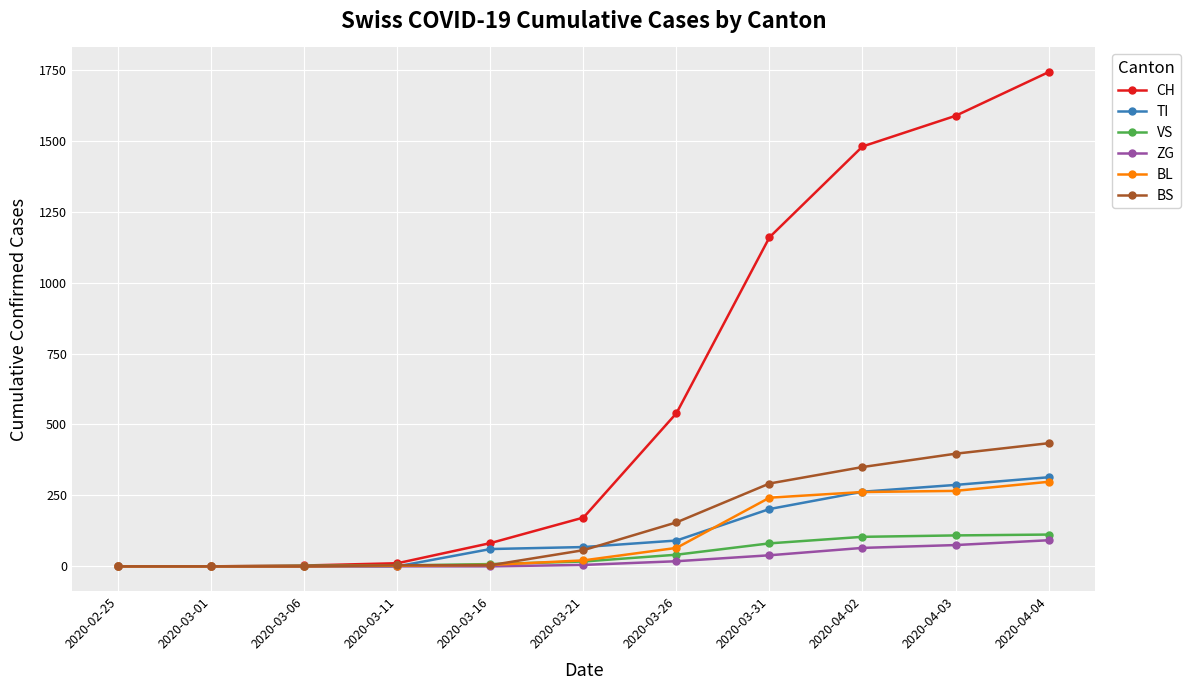

Which series has the widest spread of values?

CH